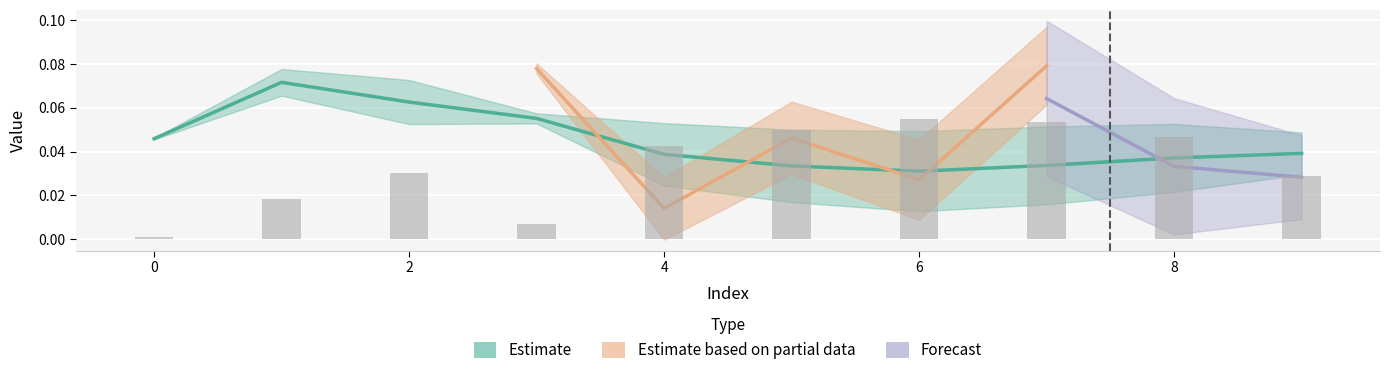

Reading right to left, what are all the values shown in this chart?

0.0	0.0	0.1	0.1	0.0	0.0	0.0	0.0	0.0	0.0